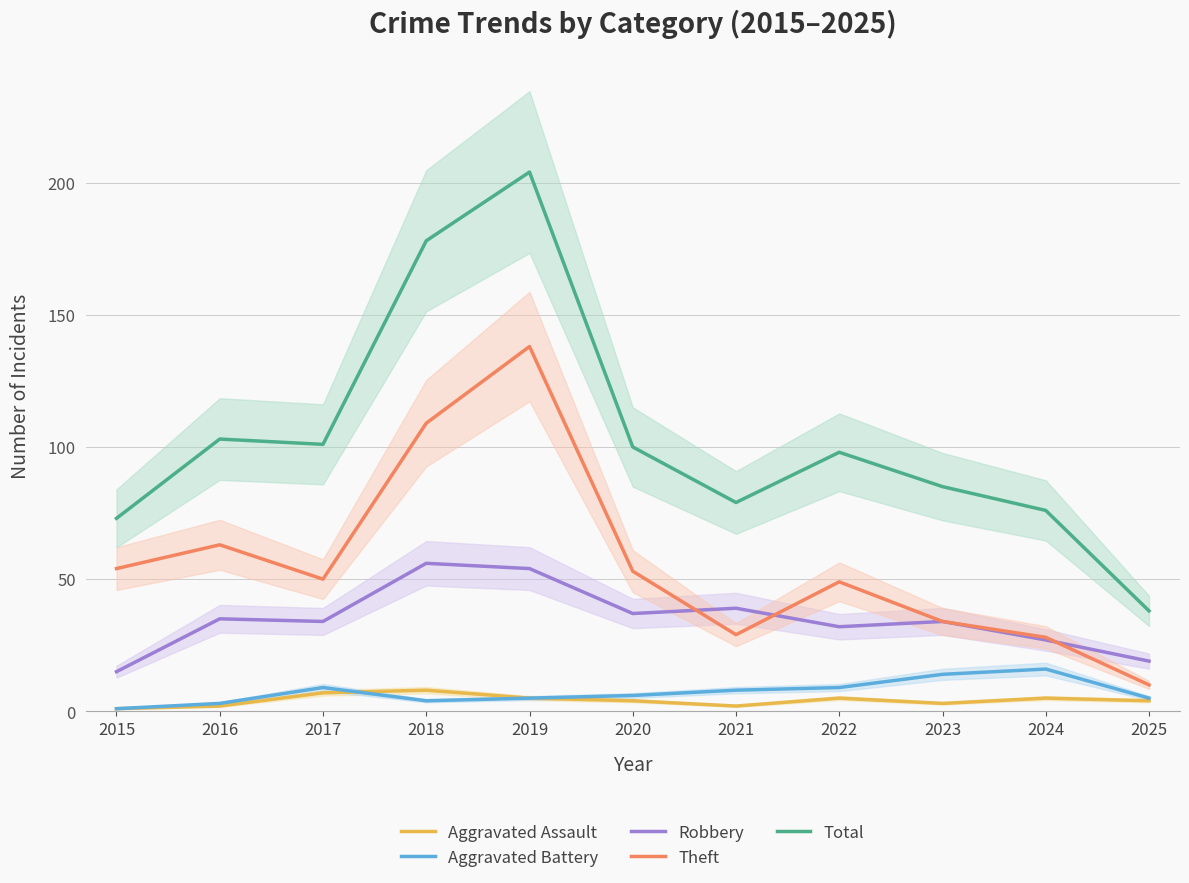

At which category is the sum across all series the highest?

2019